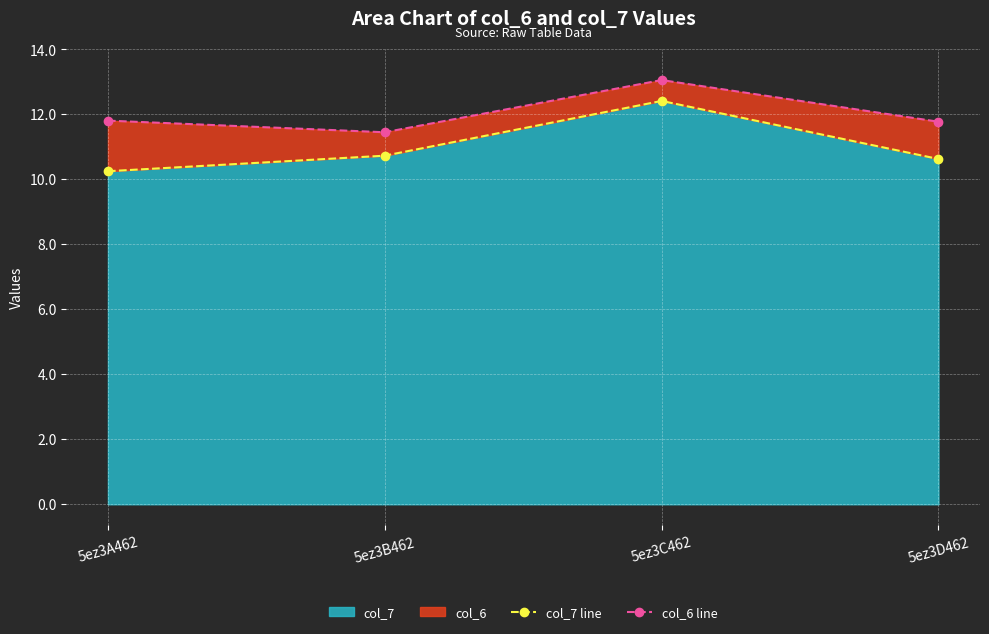

Rank the series by their average value, from lowest to highest.

col_7 line, col_6 line